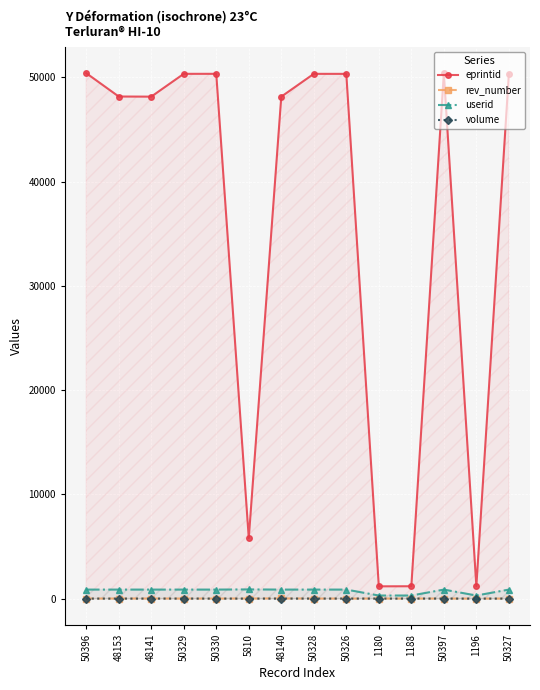

Which series changed the most between 1180 and 1196?

eprintid